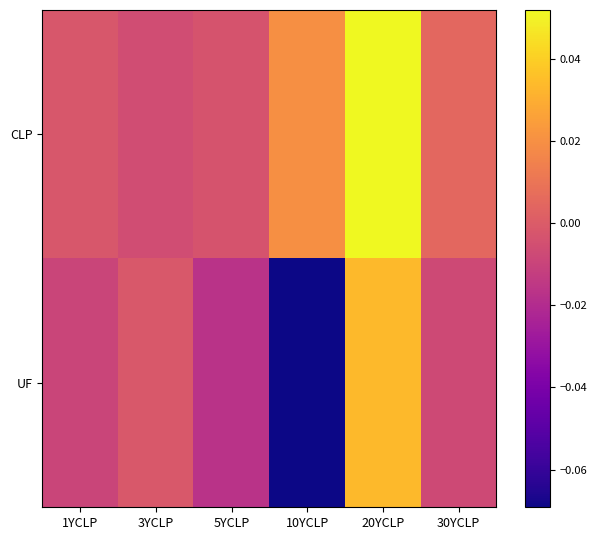

Reading left to right, extract all data points from this chart.

CLP: 1YCLP=-0.0	3YCLP=-0.0	5YCLP=-0.0	10YCLP=0.0	20YCLP=0.1	30YCLP=0.0
UF: 1YCLP=-0.0	3YCLP=-0.0	5YCLP=-0.0	10YCLP=-0.1	20YCLP=0.0	30YCLP=-0.0